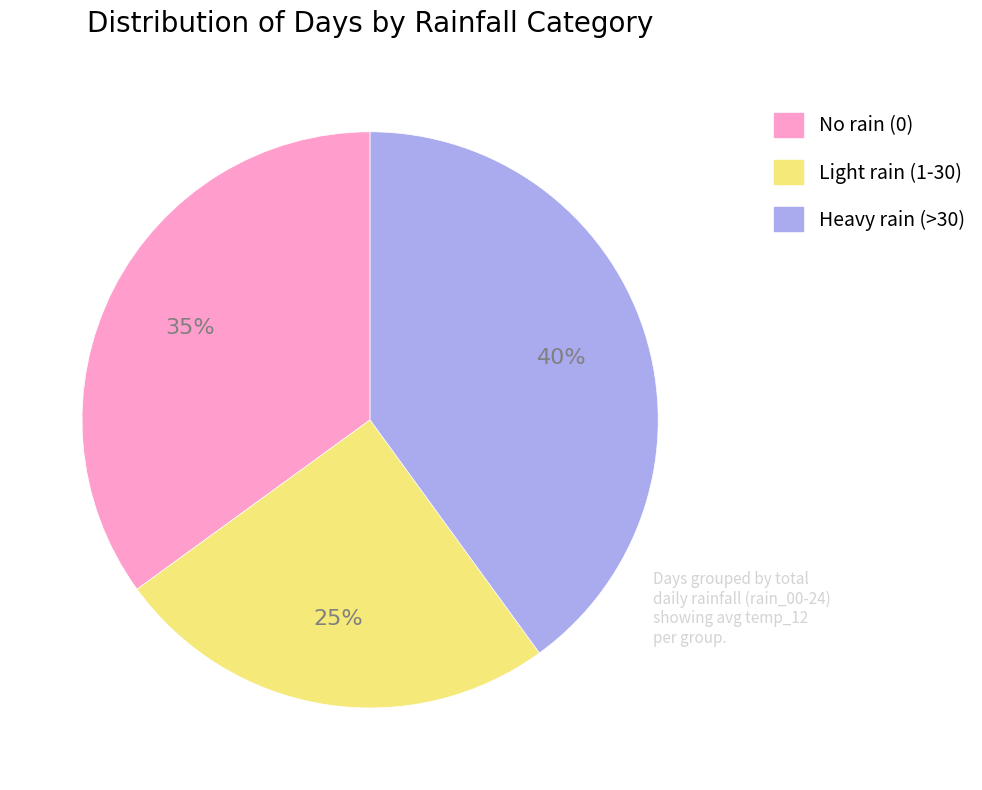

To the nearest percent, what is the average slice percentage?

33%